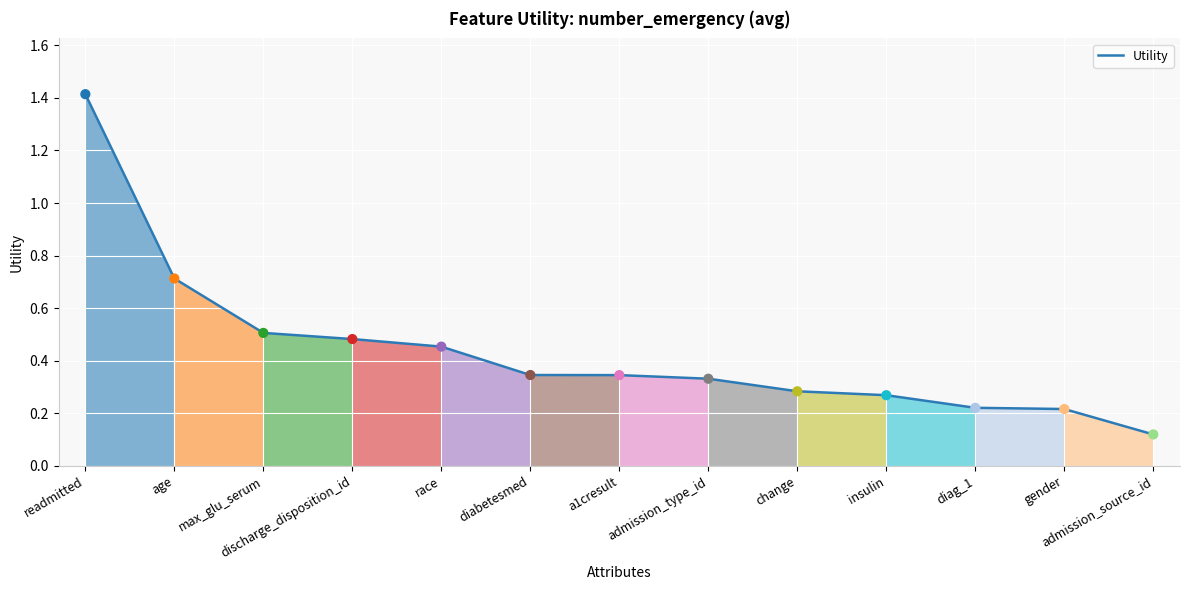

Between max_glu_serum and readmitted, which is larger?

readmitted